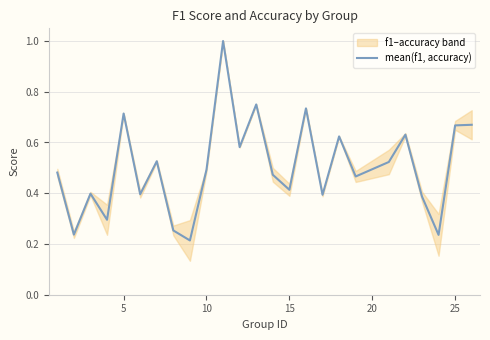

What is the value of the 6th point from the left?

0.4